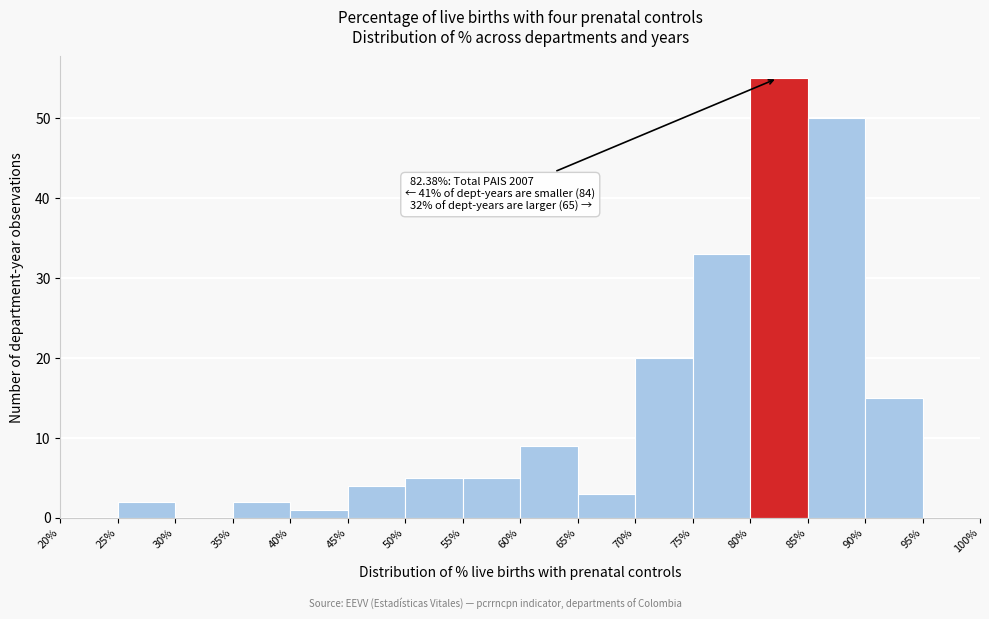

Over which range of the x-axis is the bar tallest?

80% to 85%